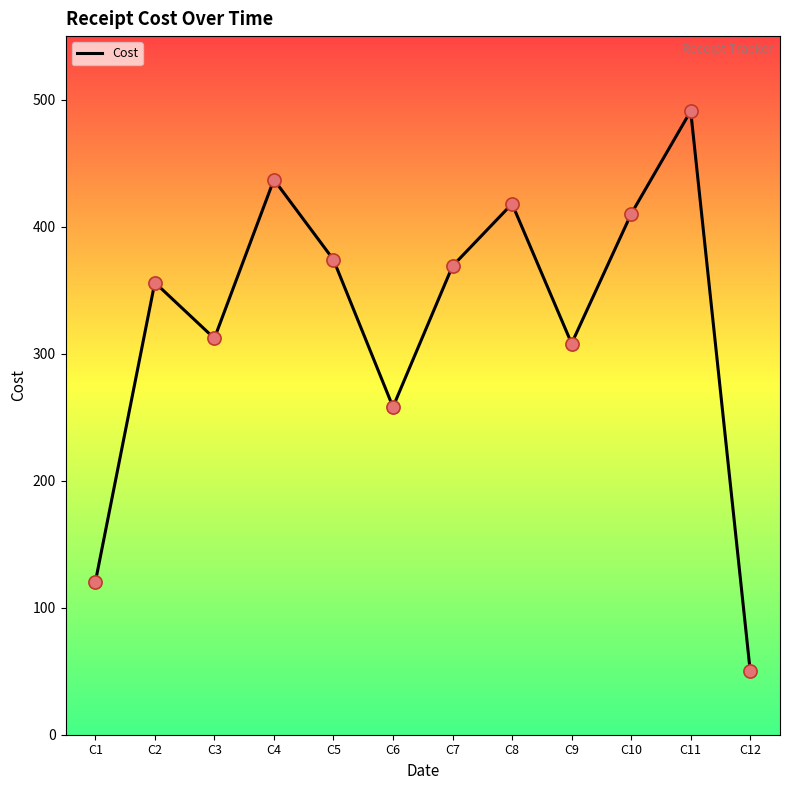

Which has a higher value, C8 or C6?

C8